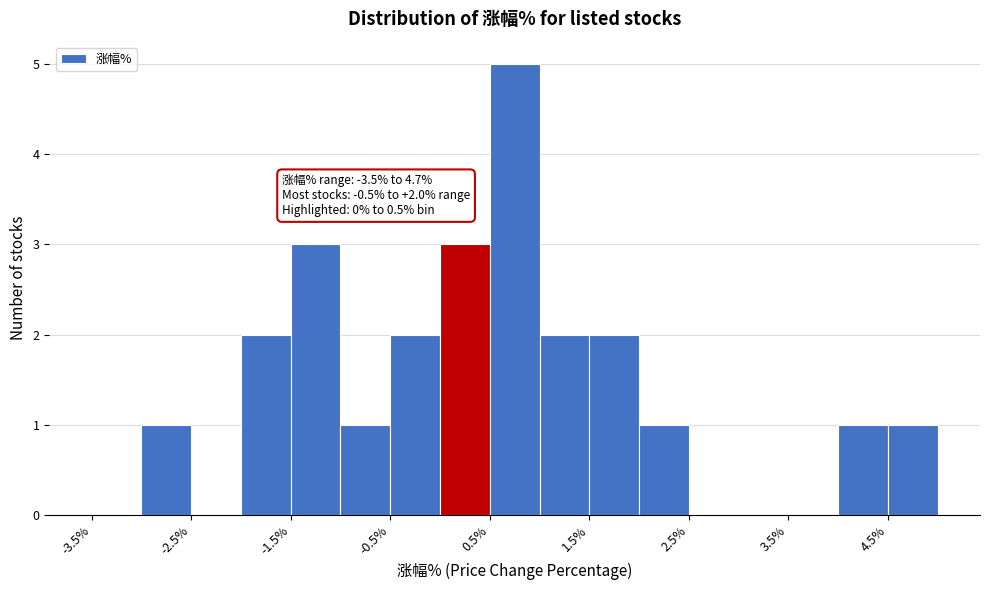

Which range on the x-axis has the tallest bar?

0.5 to 1.0